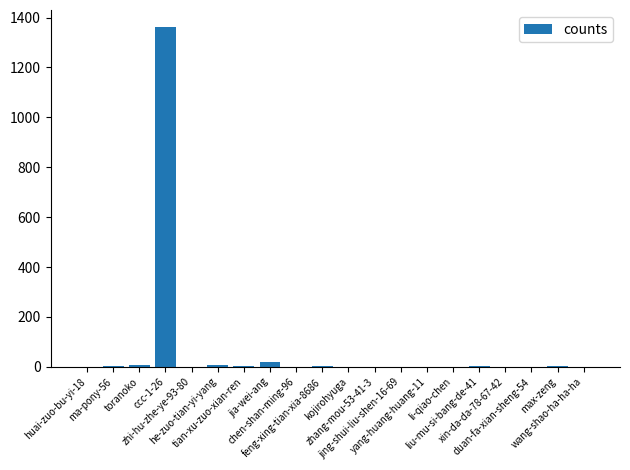

What is the greatest value displayed?

1362